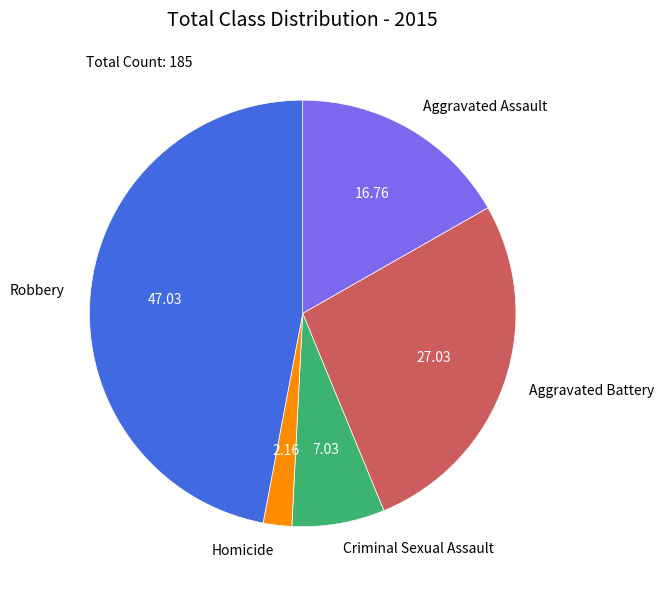

Which category has the biggest portion of the pie?

Robbery